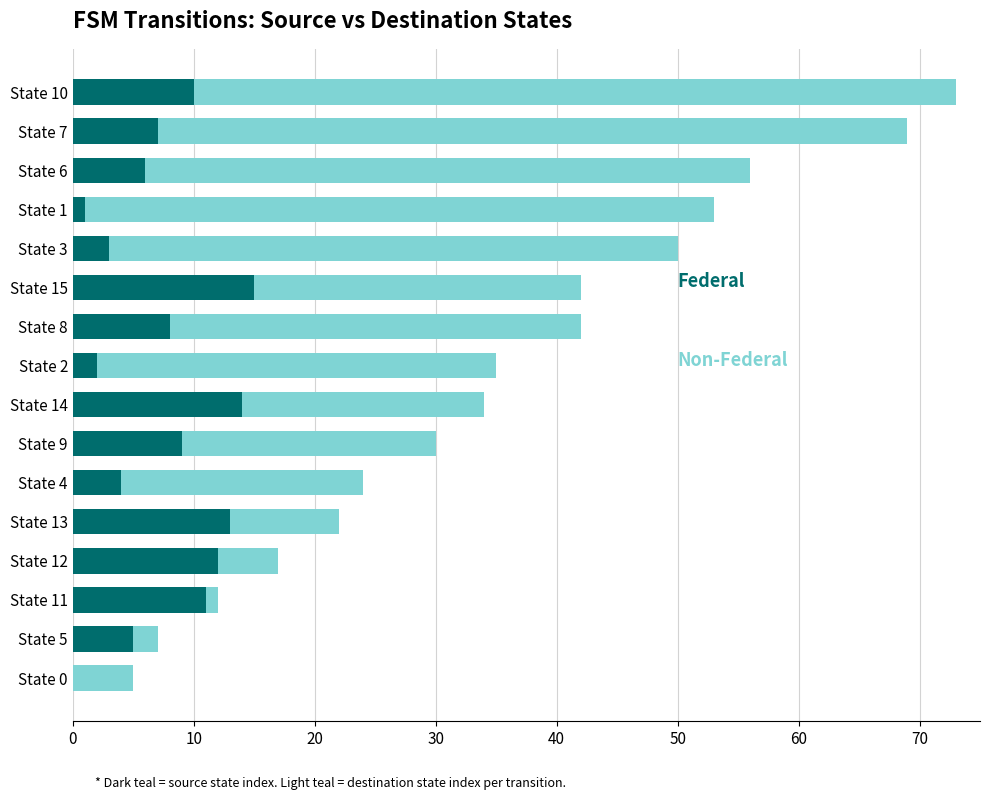

At which category is the sum across all series the highest?

State 10